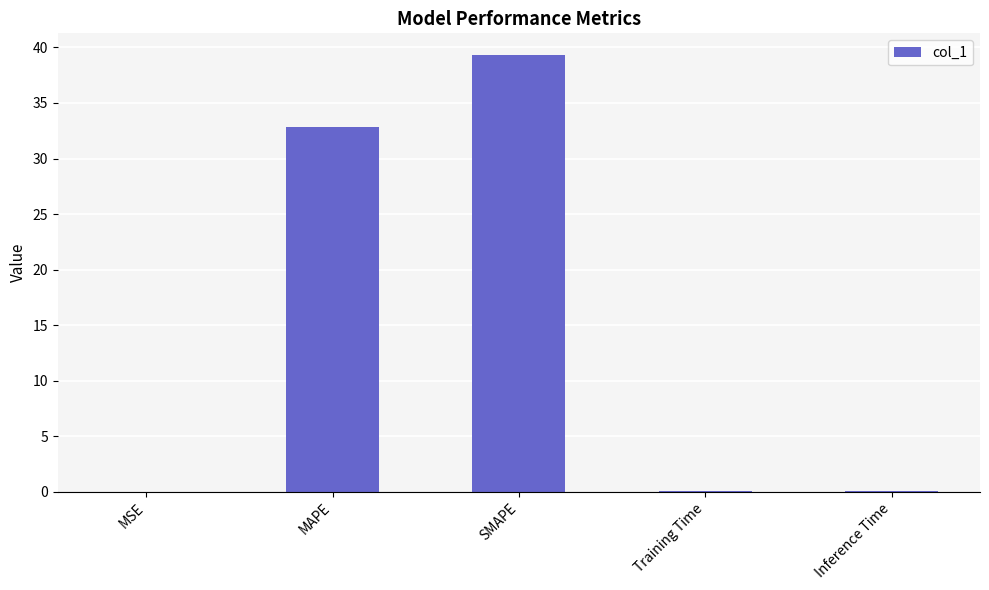

What is the greatest value displayed?

39.3